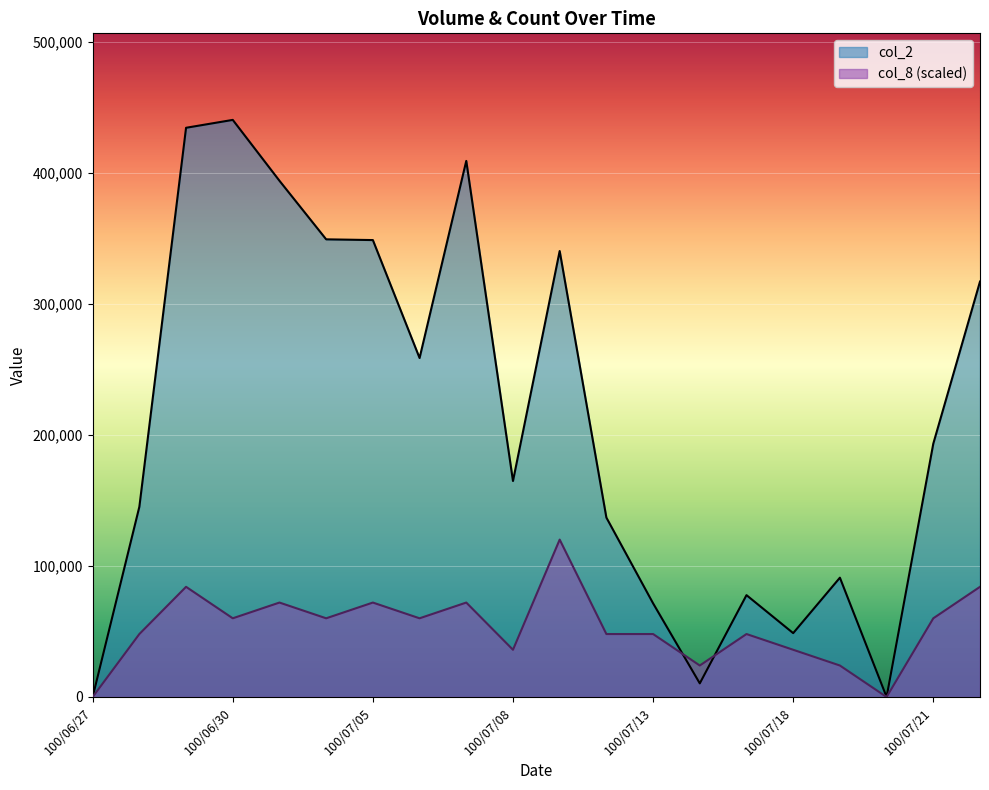

Rank the series by their maximum value, from lowest to highest.

col_8 (scaled), col_2